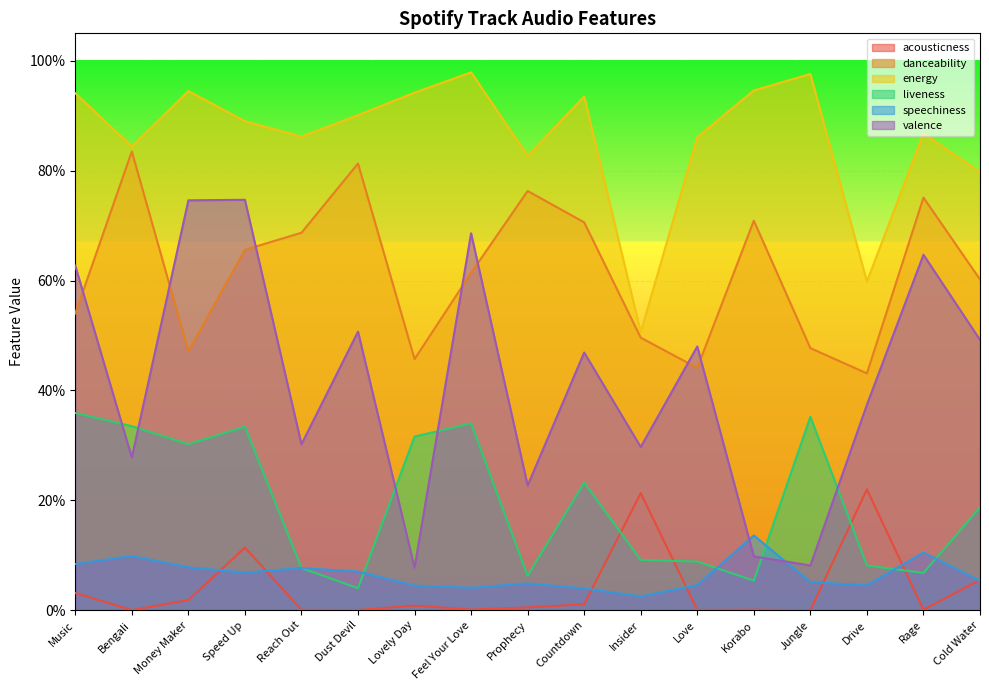

Count the number of data series in this chart.

6